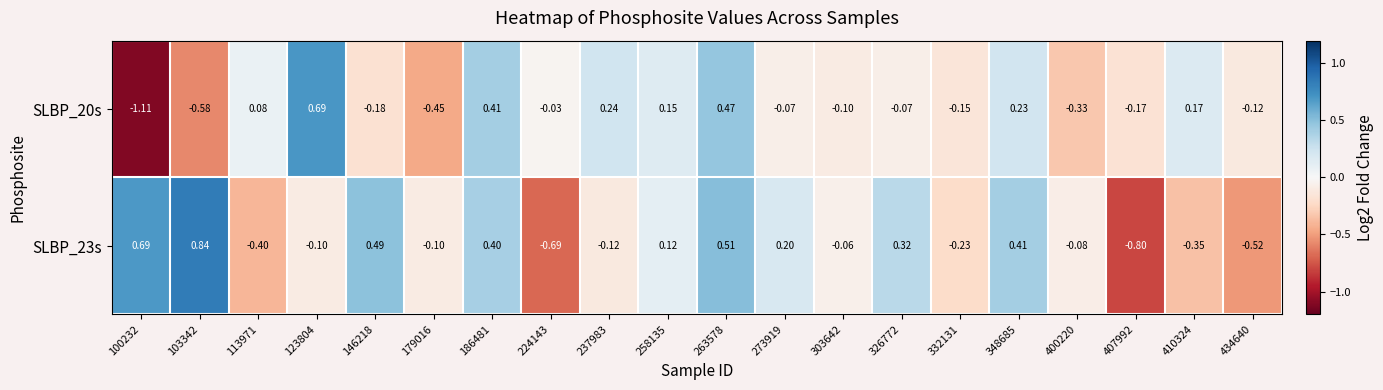

Is the value of SLBP_20s at 103342 greater than the value of SLBP_23s at 303642?

No